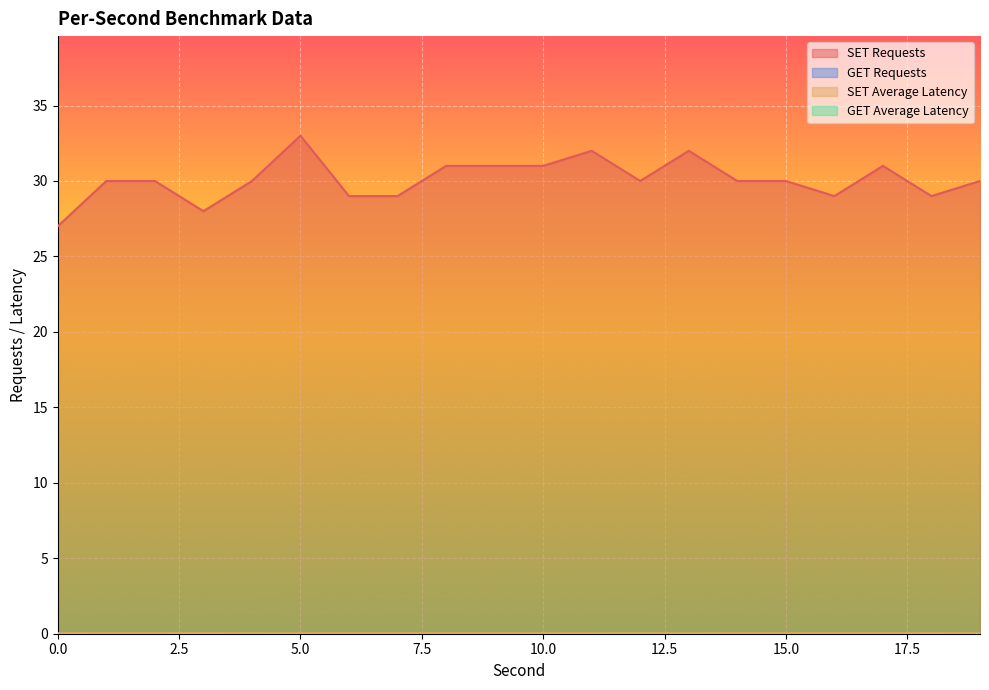

True or false: SET Average Latency and SET Requests intersect in this chart.

False